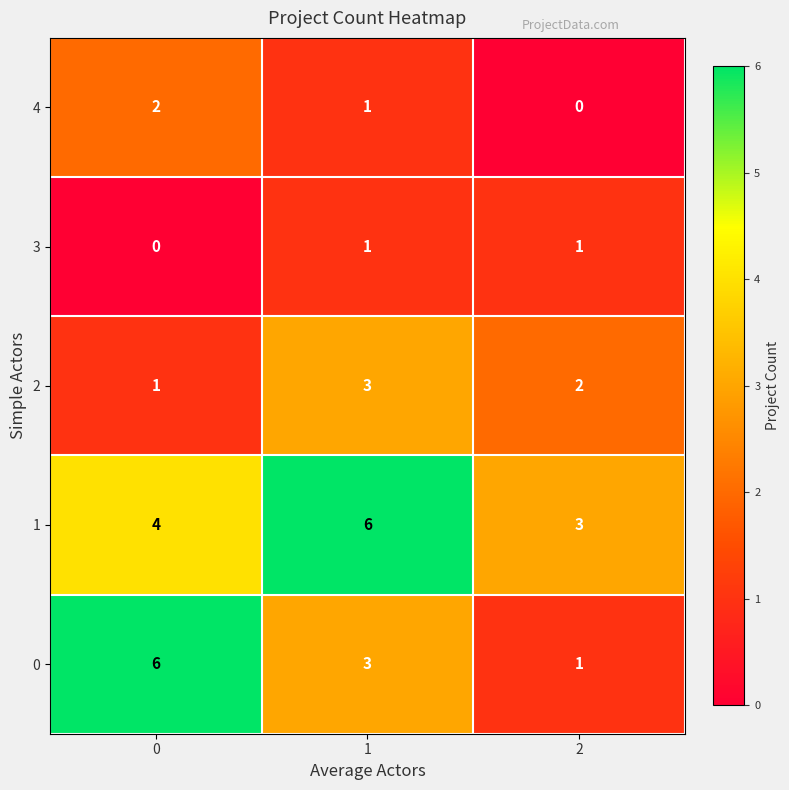

The value of 3 at 2 is 1. True or false?

True